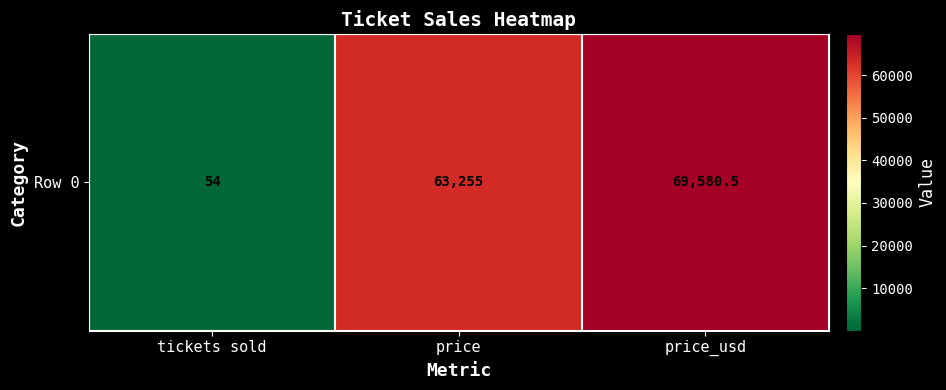

What is the sum of all values?

132889.5